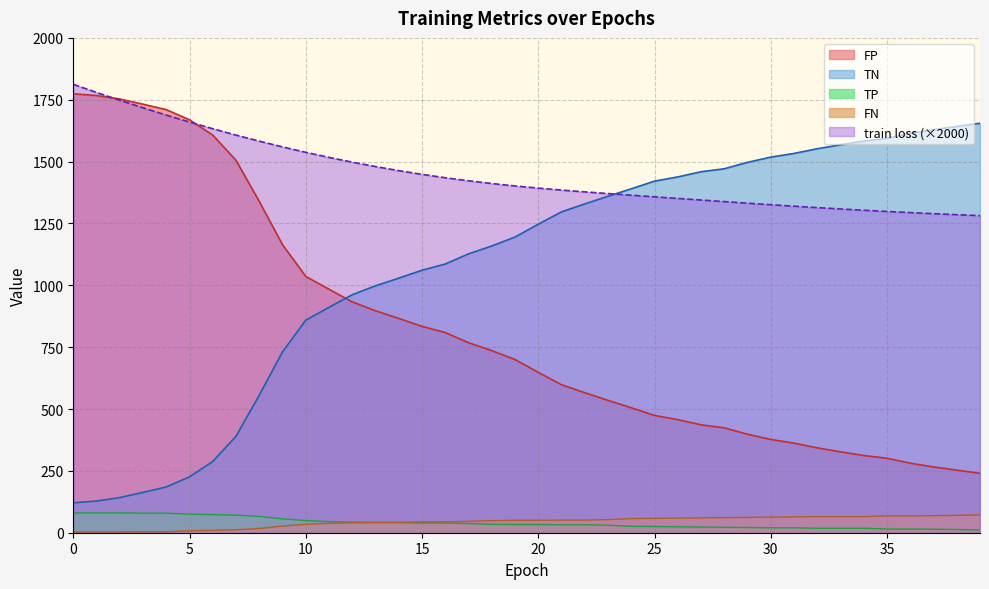

What is the average value of the FP series?

1077.8